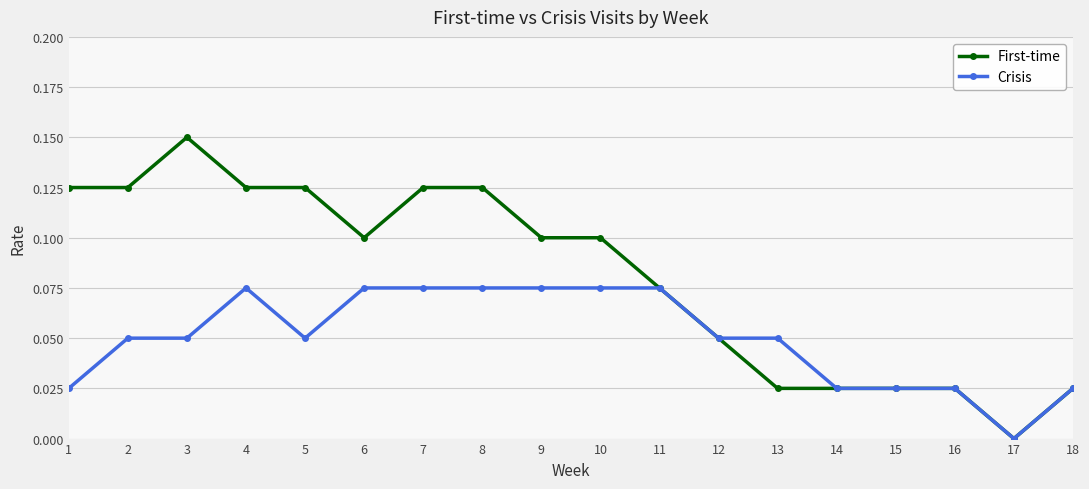

Is the value of Crisis at 13 greater than the value of First-time at 15?

Yes